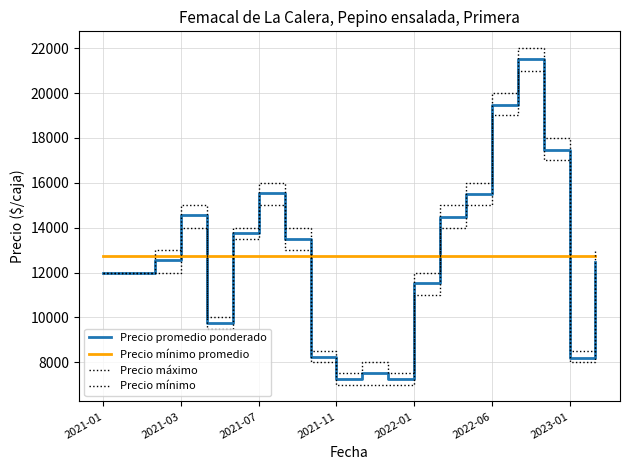

True or false: Precio mínimo promedio and Precio máximo cross at least once.

True